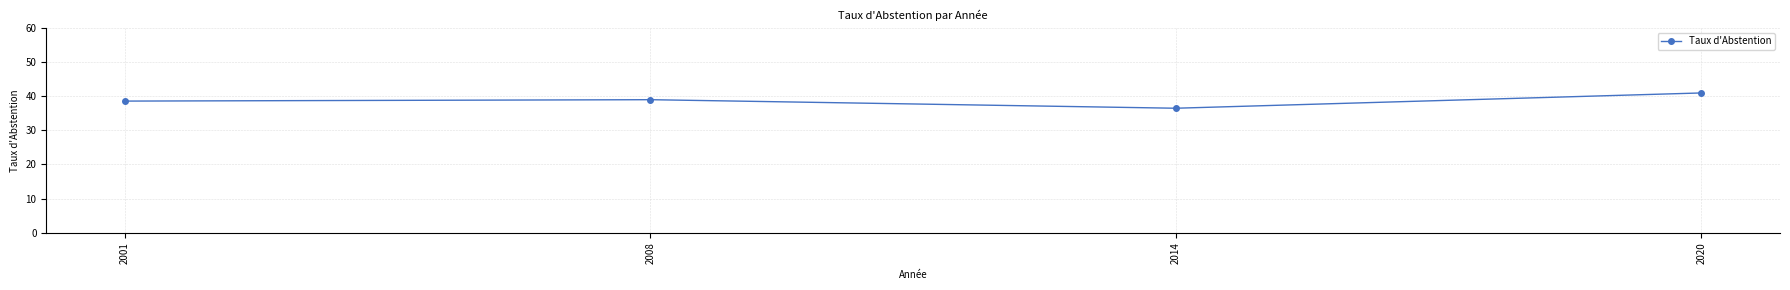

At which label does the data first exceed 38?

2001